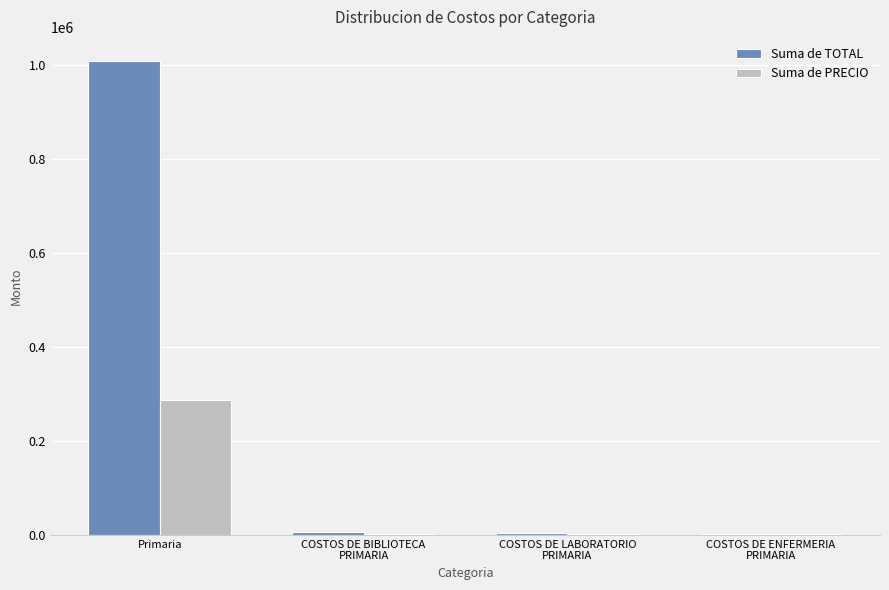

Which category has the highest value across all series?

Primaria